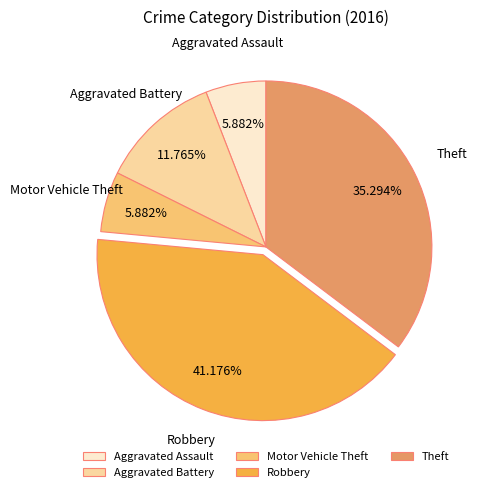

Which has a higher value, Aggravated Assault or Aggravated Battery?

Aggravated Battery